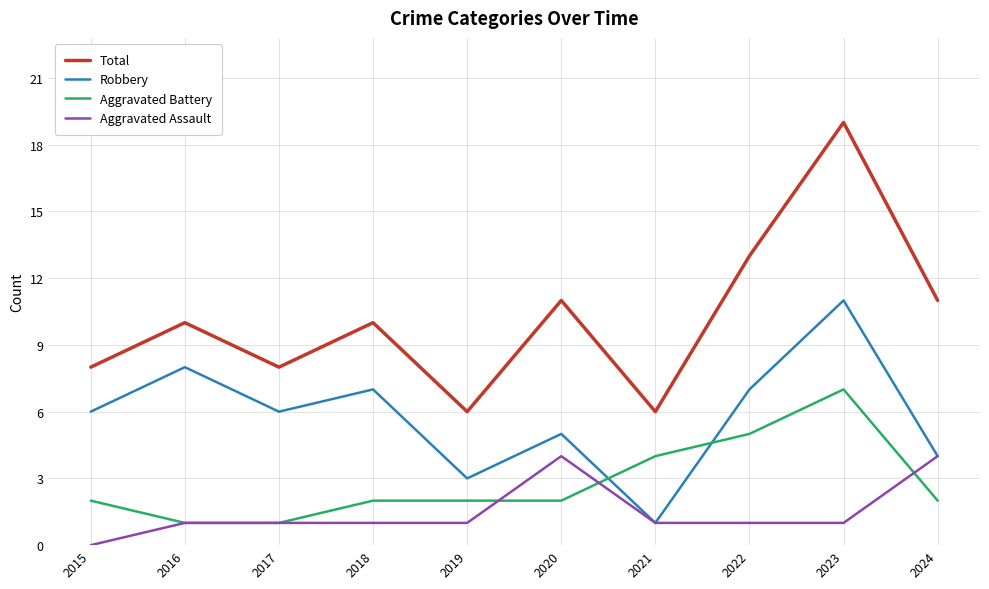

How many Aggravated Assault values are between 1 and 2?

7